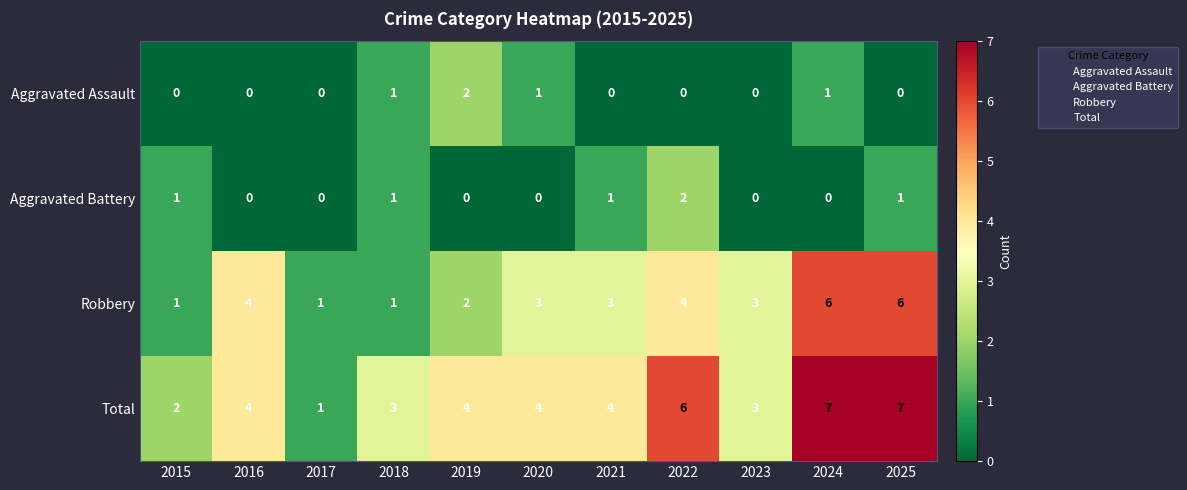

Is the value of Aggravated Assault at 2022 greater than the value of Robbery at 2025?

No